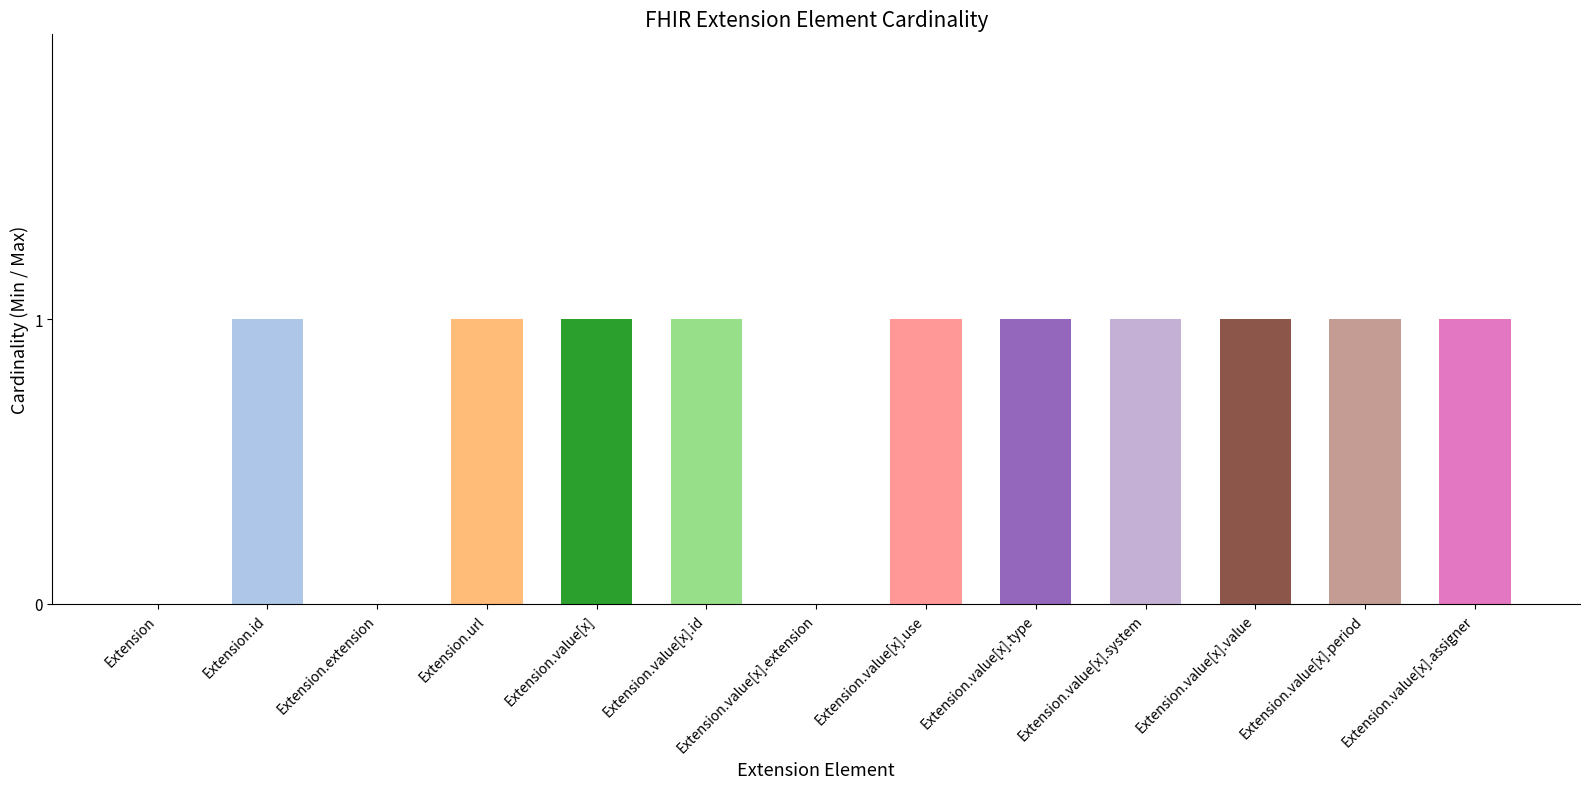

Which category has the highest value across all series?

Extension.url